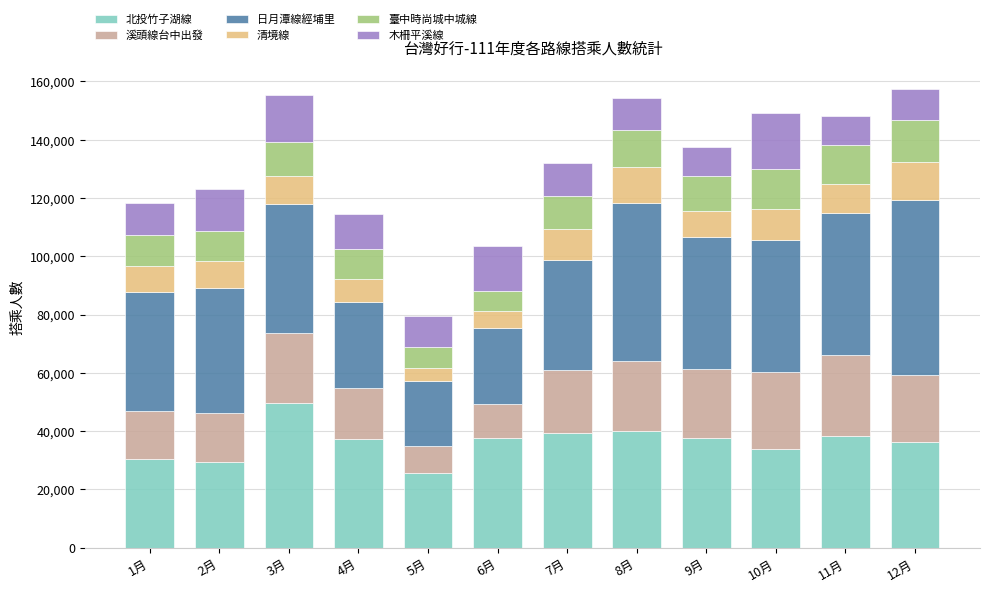

What are all the series names shown in the legend?

北投竹子湖線, 溪頭線台中出發, 日月潭線經埔里, 清境線, 臺中時尚城中城線, 木柵平溪線